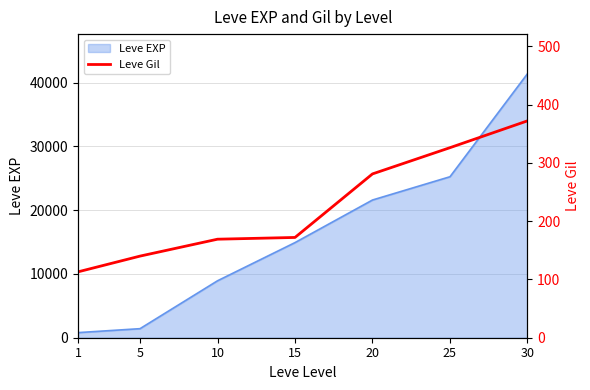

The value at 10 is 110. True or false?

False